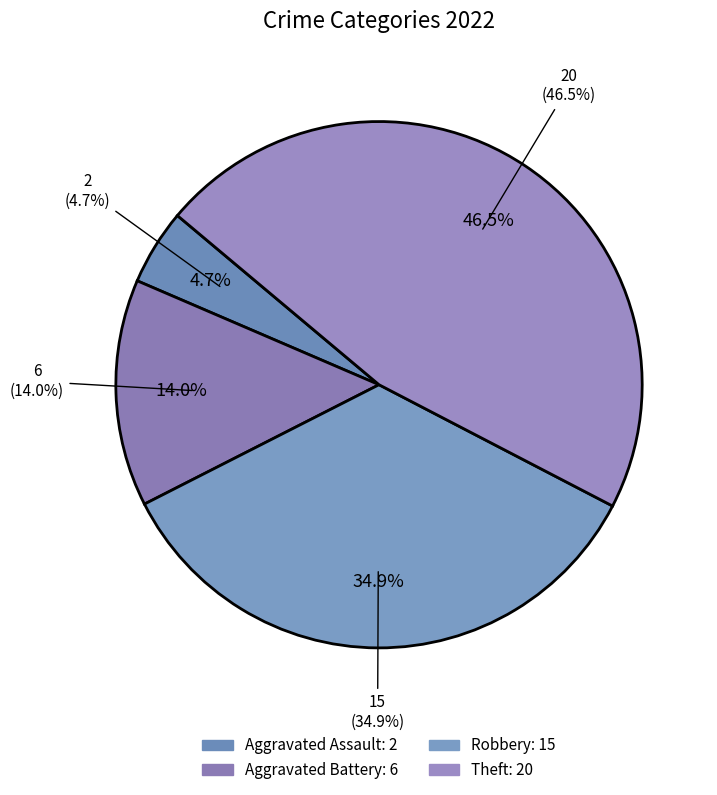

Is Total the majority of the pie?

Yes